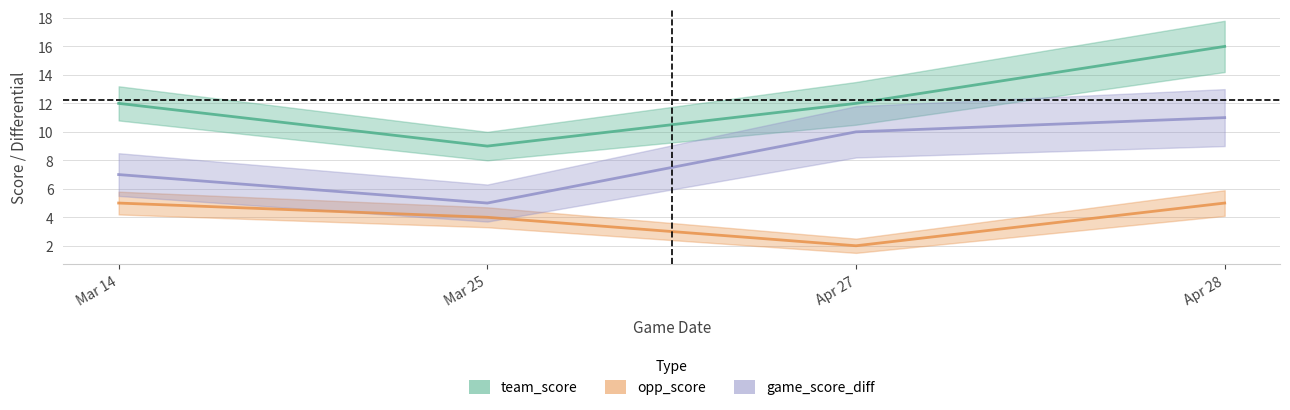

List the labels in order of team_score value, smallest first.

Mar 25, Mar 14, Apr 27, Apr 28